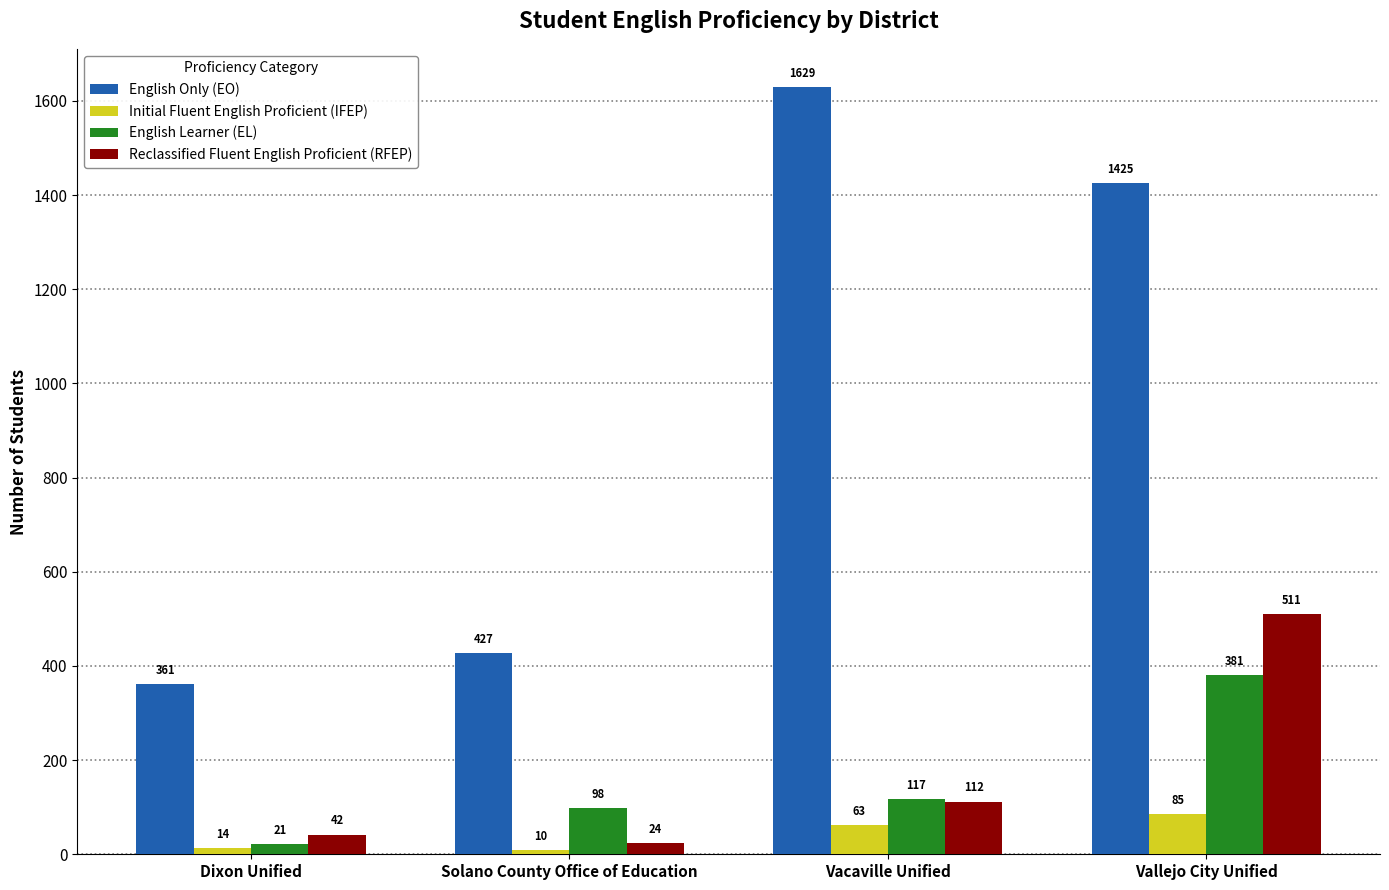

How many categories are shown in the chart?

4